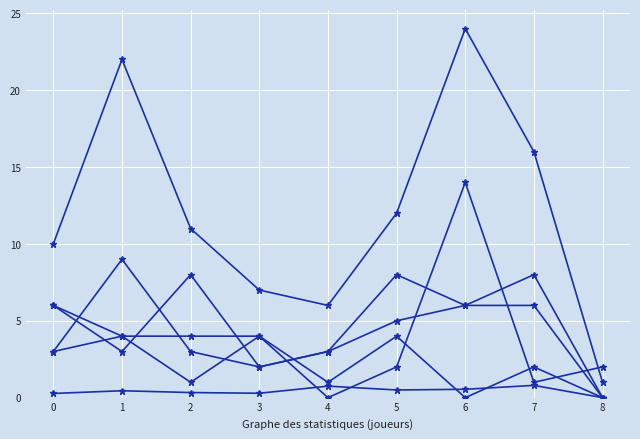

How many lines are shown in the chart?

6